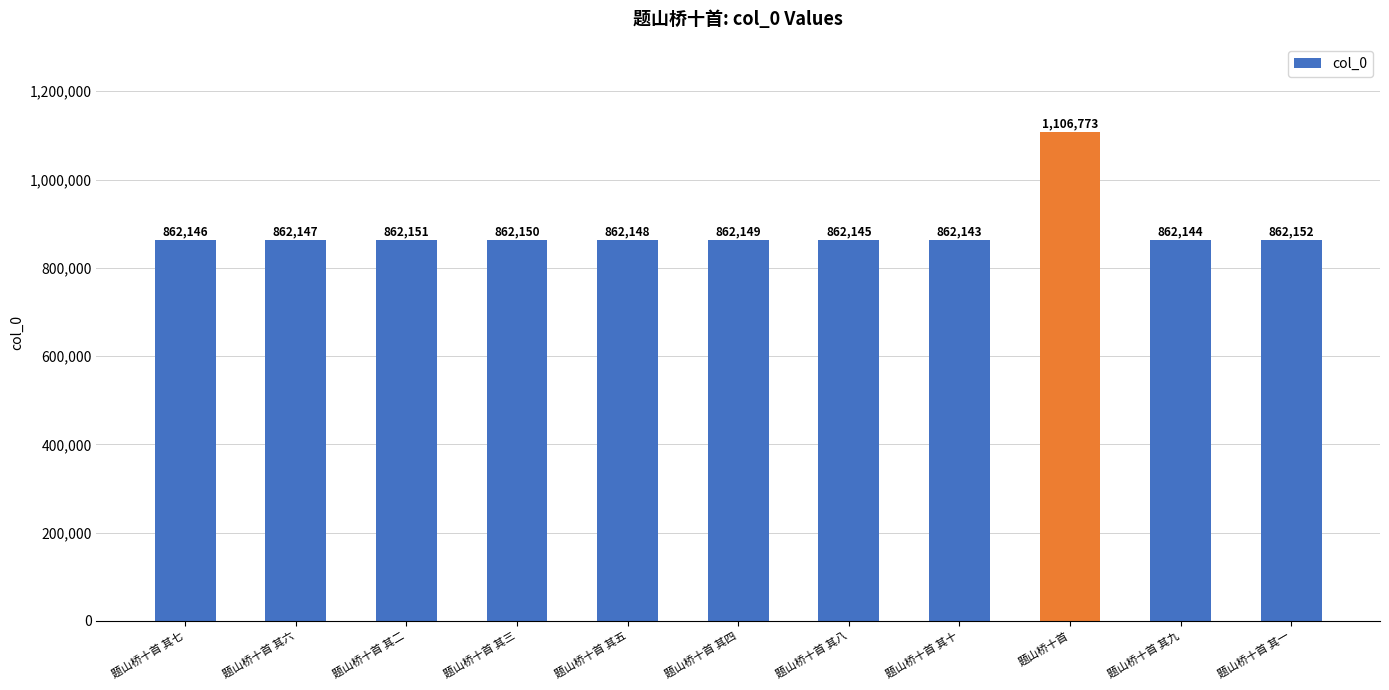

Reading left to right, extract all data points from this chart.

862146	862147	862151	862150	862148	862149	862145	862143	1106773	862144	862152